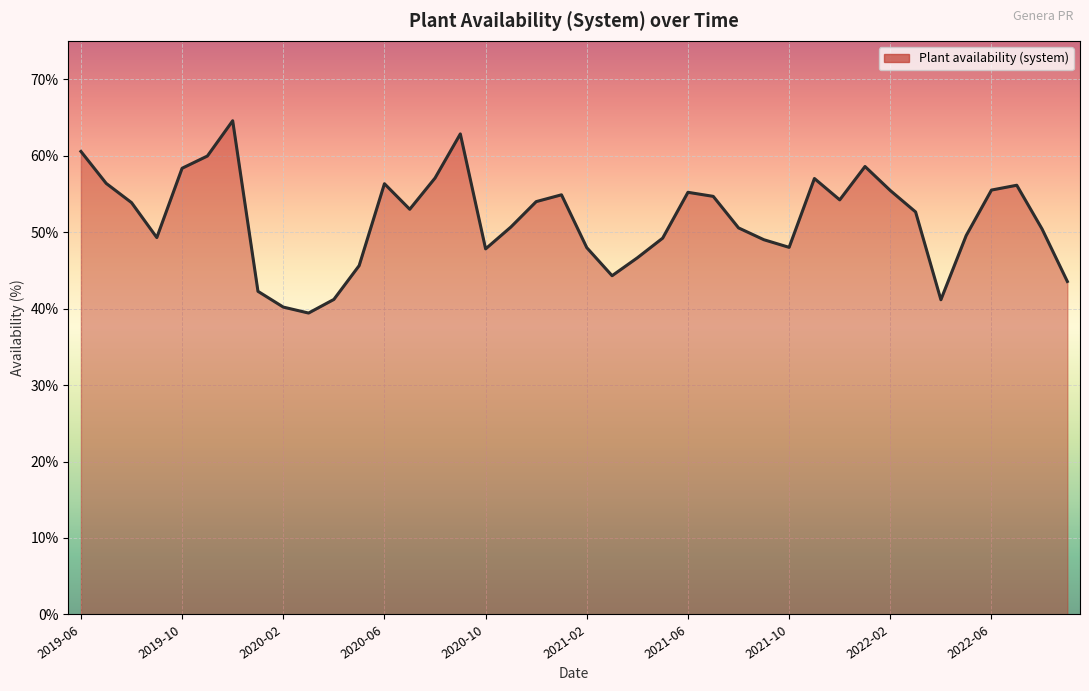

Does the chart display data point markers on the line(s)?

No